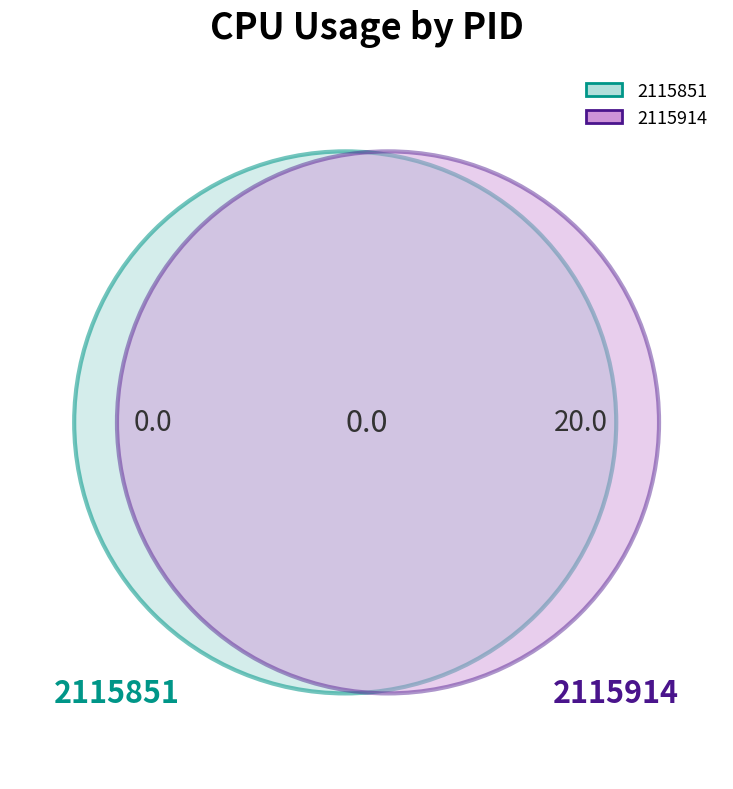

Which category accounts for the majority?

2115914